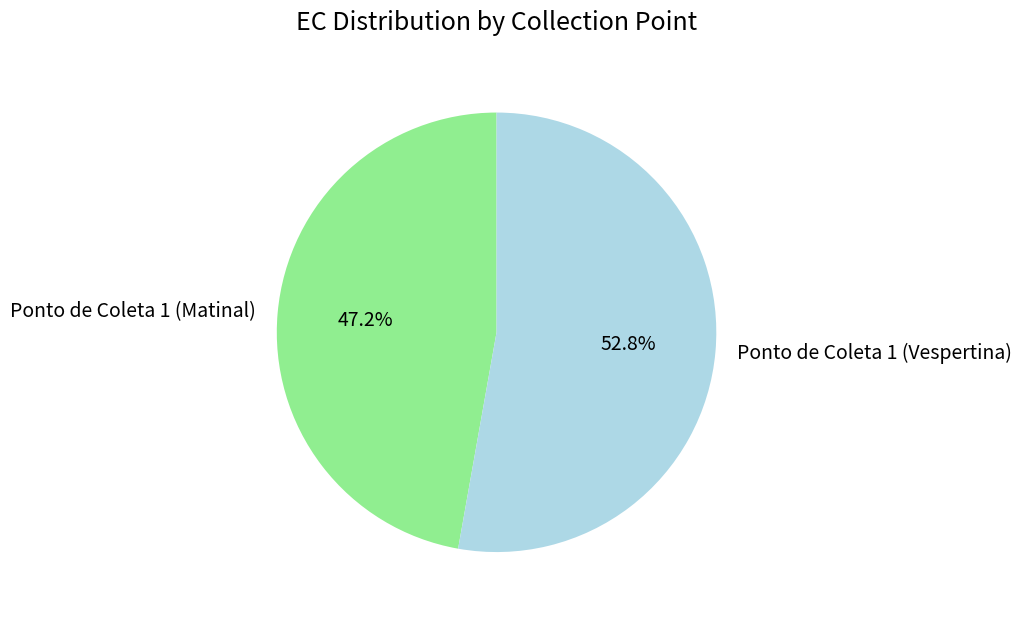

What percentage is the Ponto de Coleta 1 (Matinal) slice, to the nearest percent?

47%